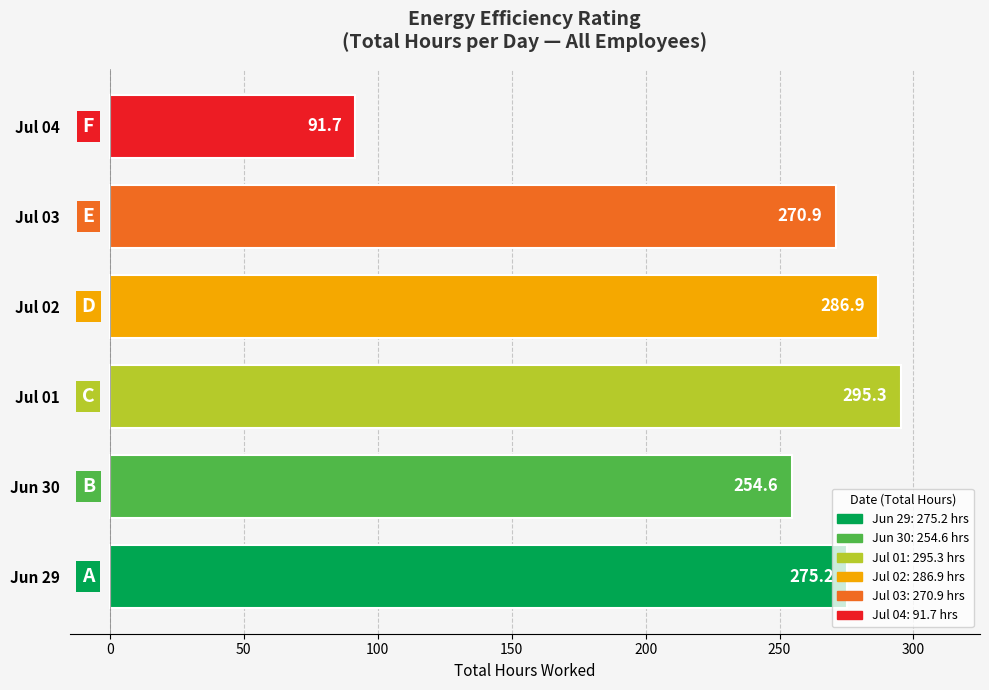

Rank the categories by value from lowest to highest.

Jul 04, Jun 30, Jul 03, Jun 29, Jul 02, Jul 01